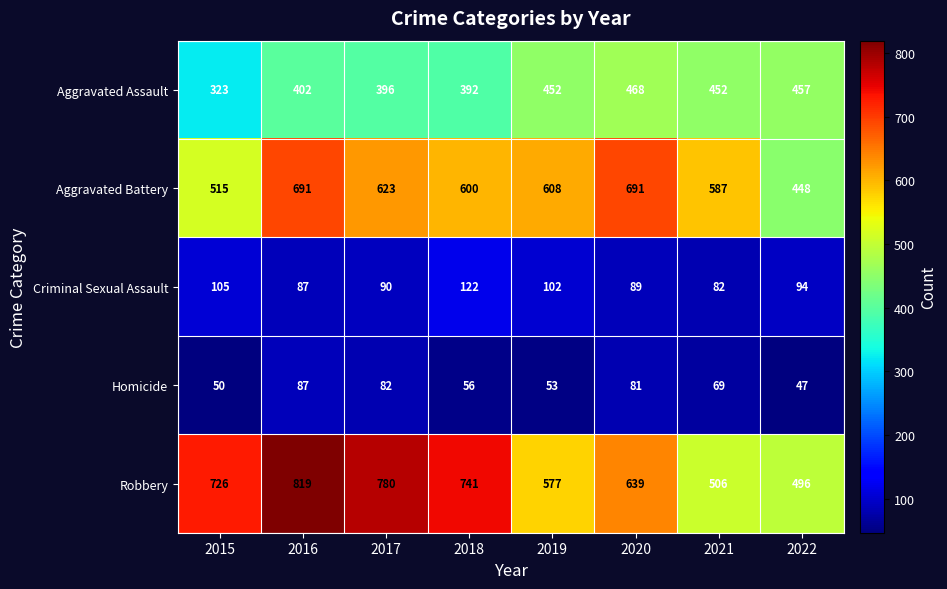

At which label is Aggravated Assault closest to 395?

2017